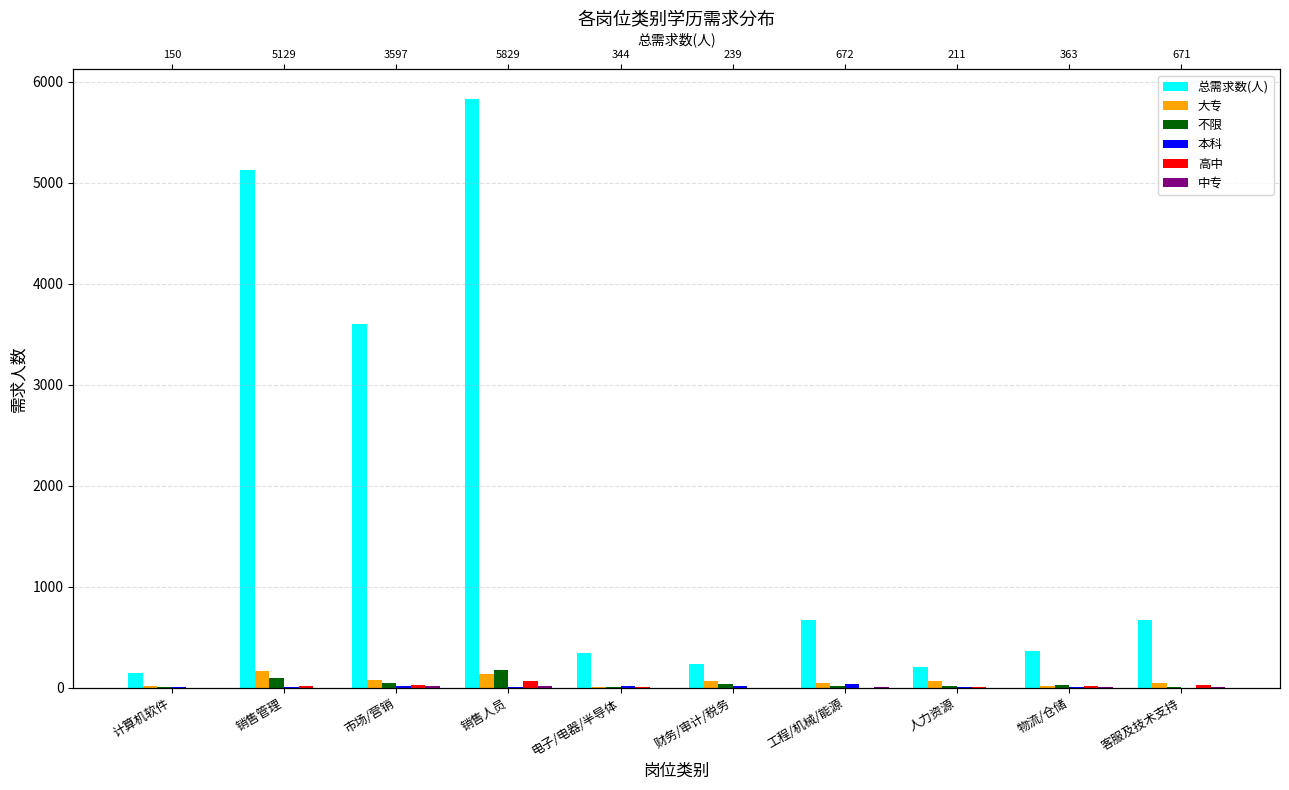

At which label is 本科 closest to 19?

电子/电器/半导体